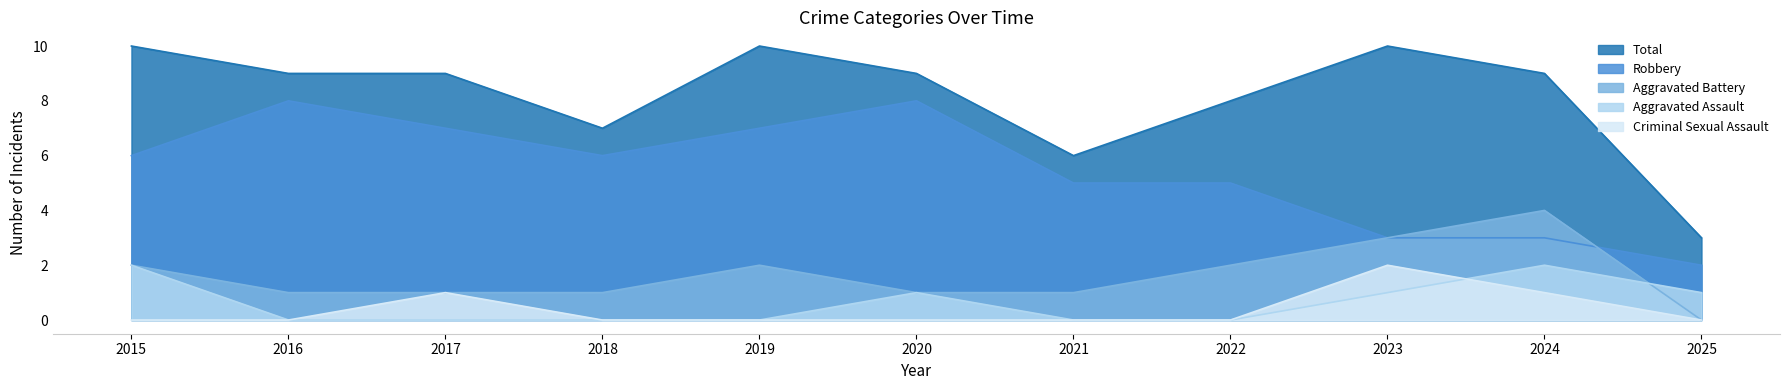

What is the value of the Total point at the 9th from the left?

10